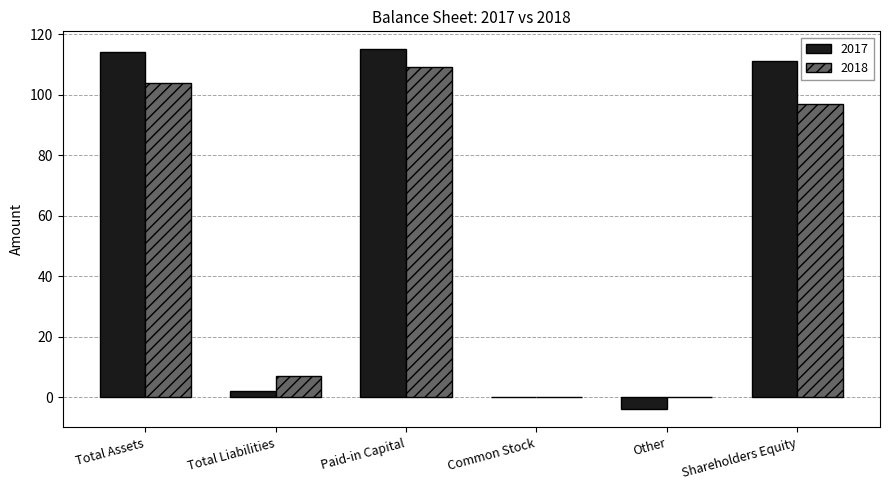

Is it true that 2018 equals 181 at Paid-in Capital?

False